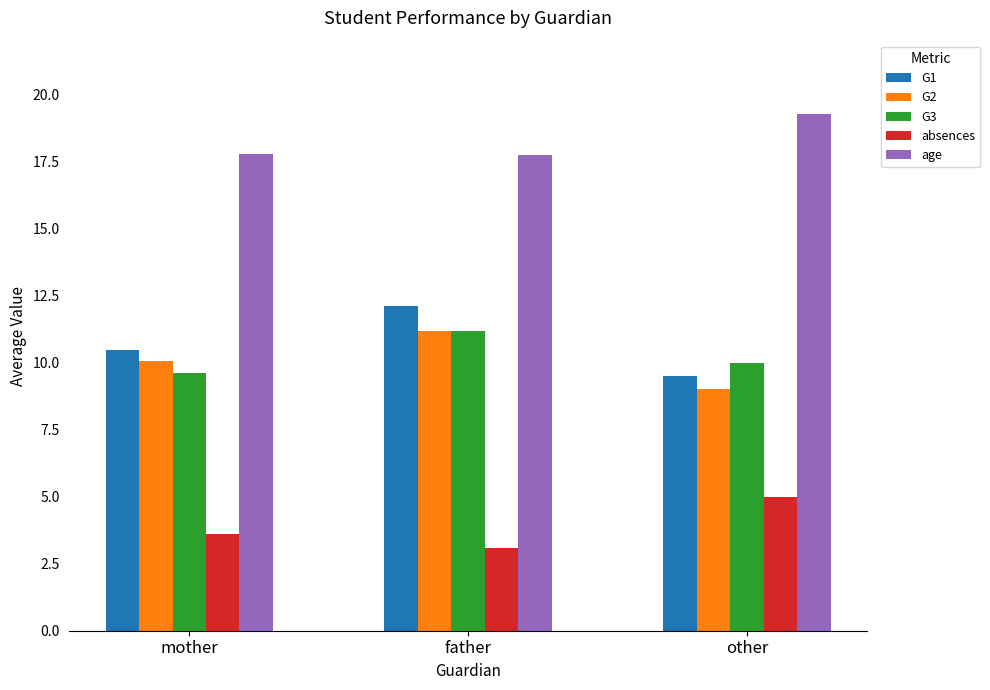

What is the value of the G3 bar at the 3rd from the left?

10.0